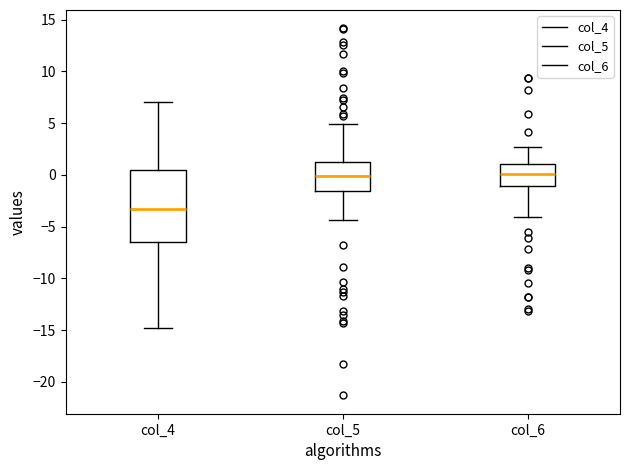

Where does the median line of the box for col_4 sit on the y-axis? The values are not printed on the chart, so give them approximately, as read against the axis.

-3.5